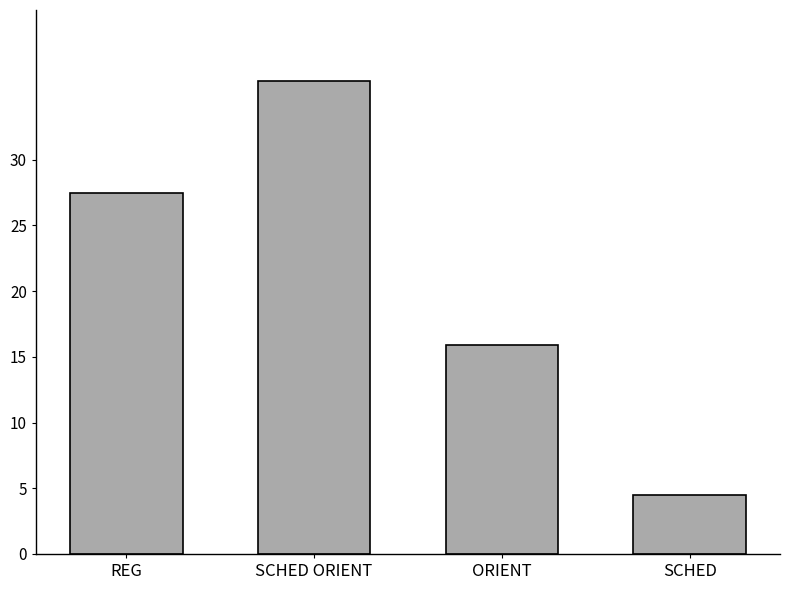

What is the difference between the second highest and second lowest values?

11.5